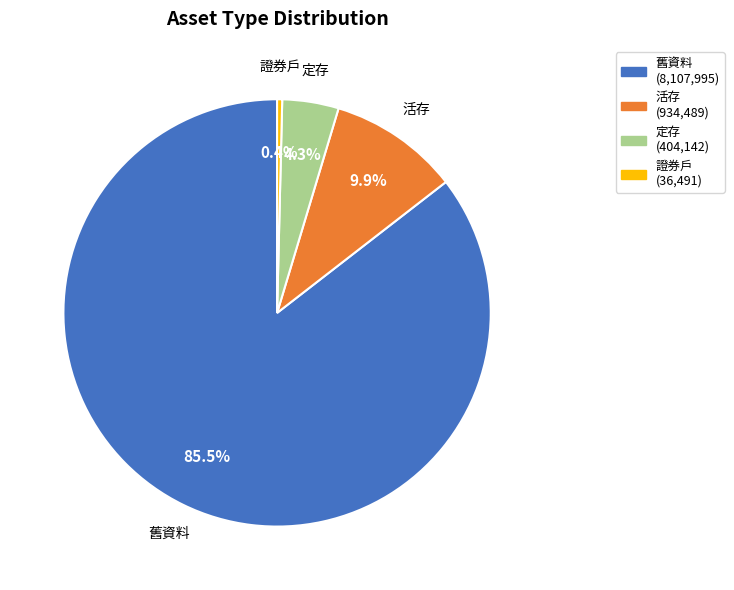

Is there a majority slice in this chart?

Yes